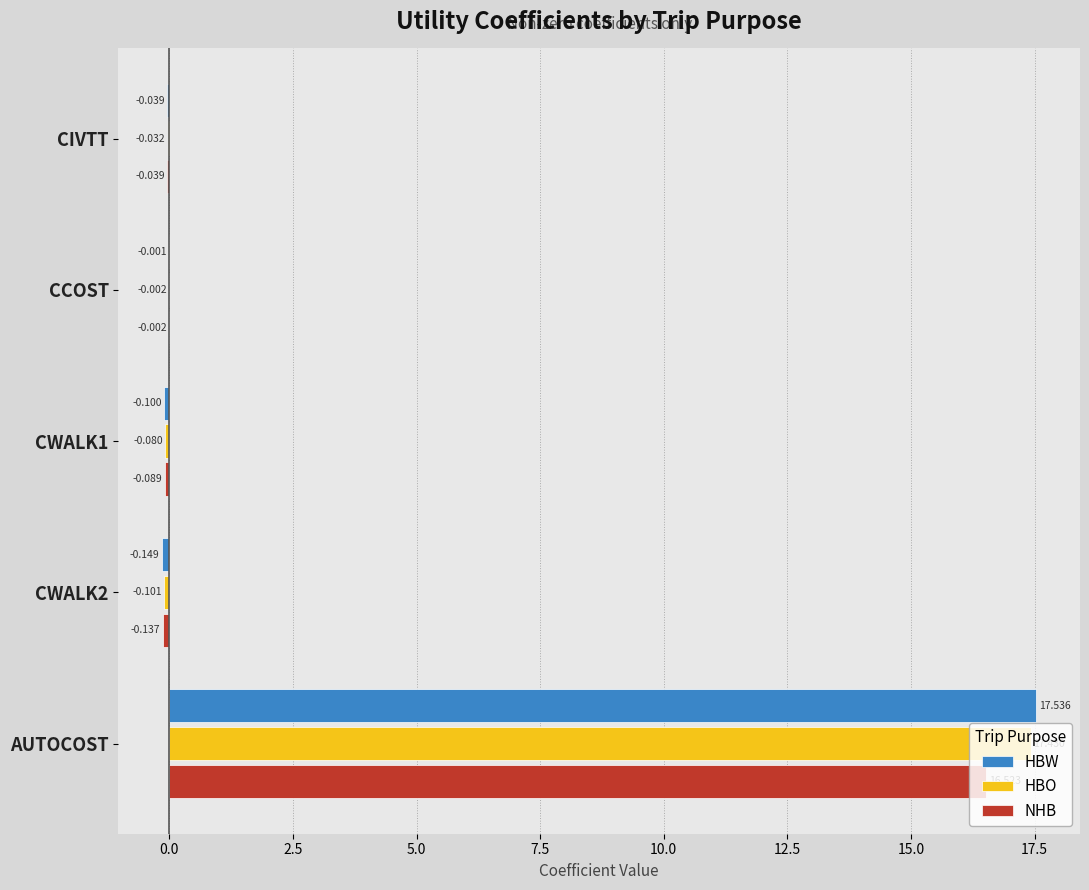

At which label is NHB closest to 8?

CCOST